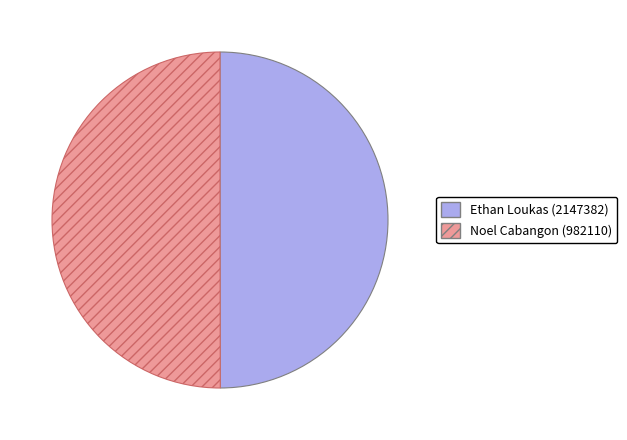

True or false: Noel Cabangon (982110) accounts for 50% of the total.

True